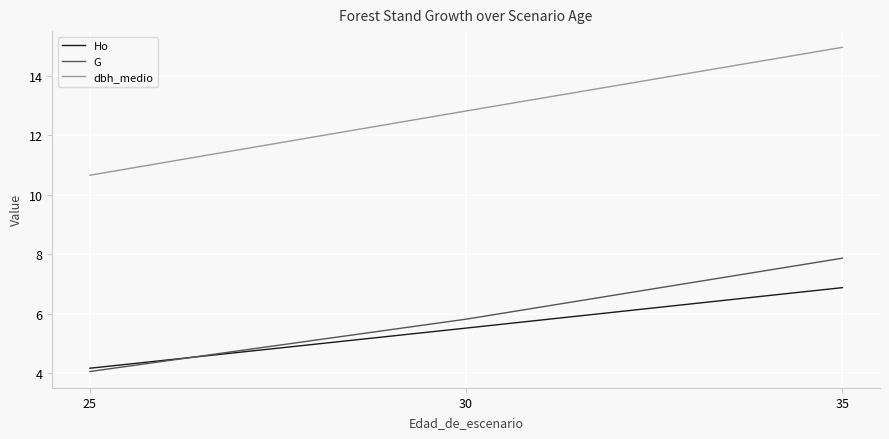

What is the highest value of the Ho series?

6.9